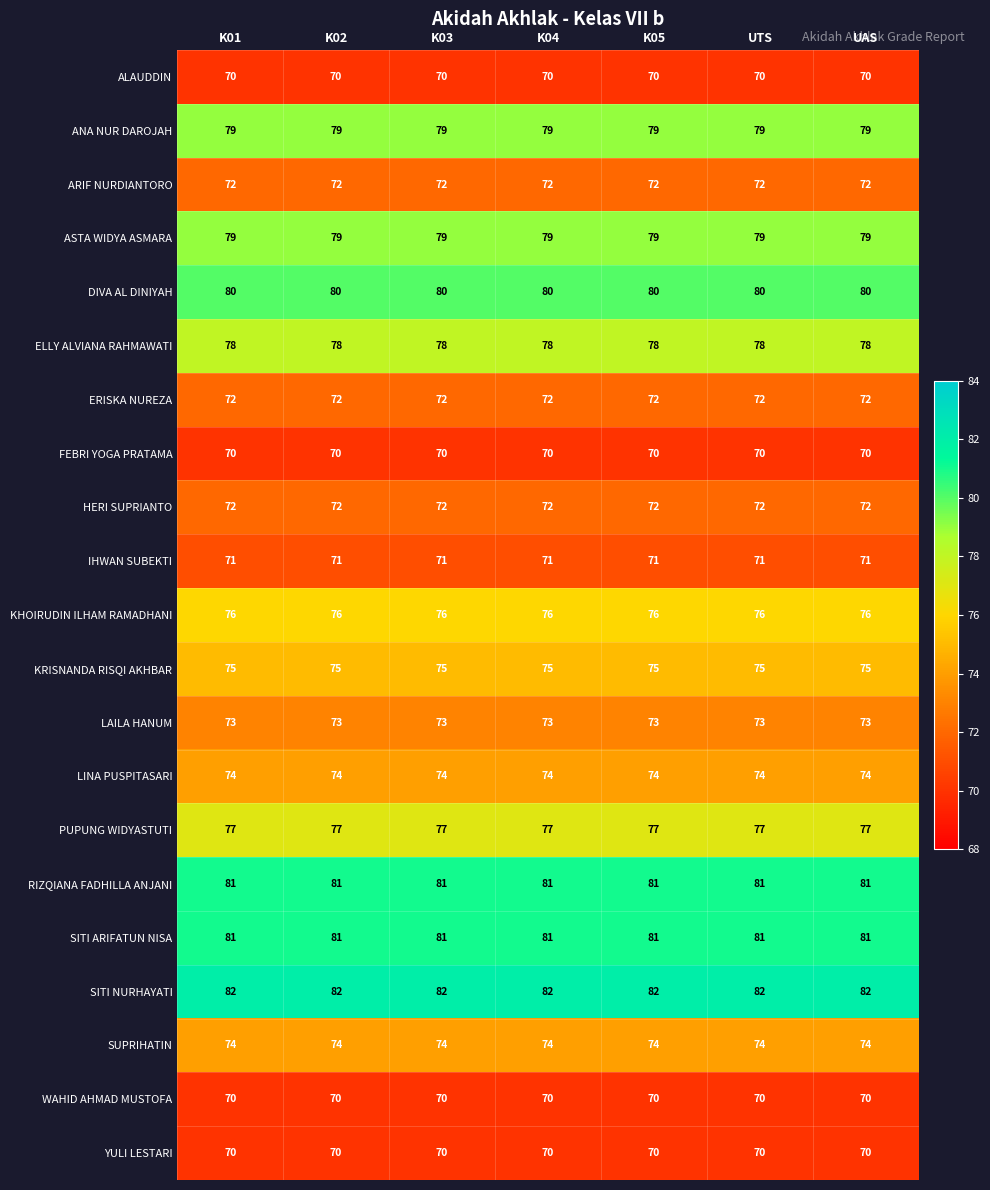

The value of SUPRIHATIN at K04 is 99. True or false?

False